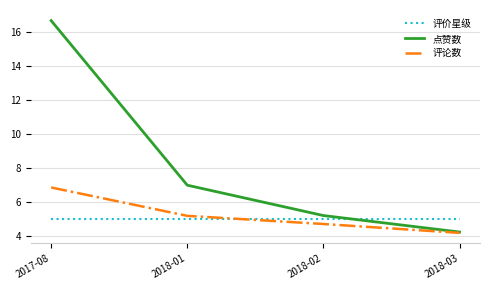

Is it true that 评价星级 equals 2.5 at 2018-03?

False